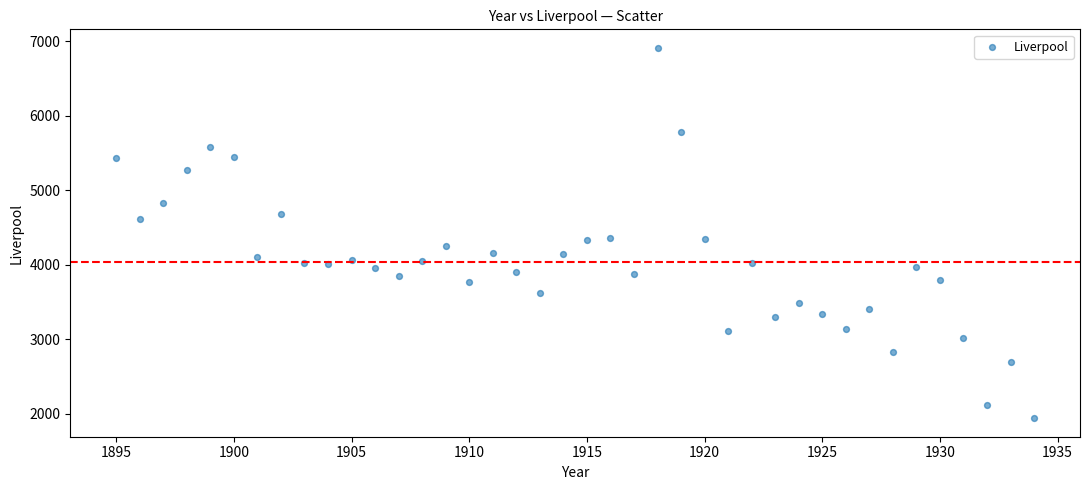

What is the range of X values (max minus min)?

39.0